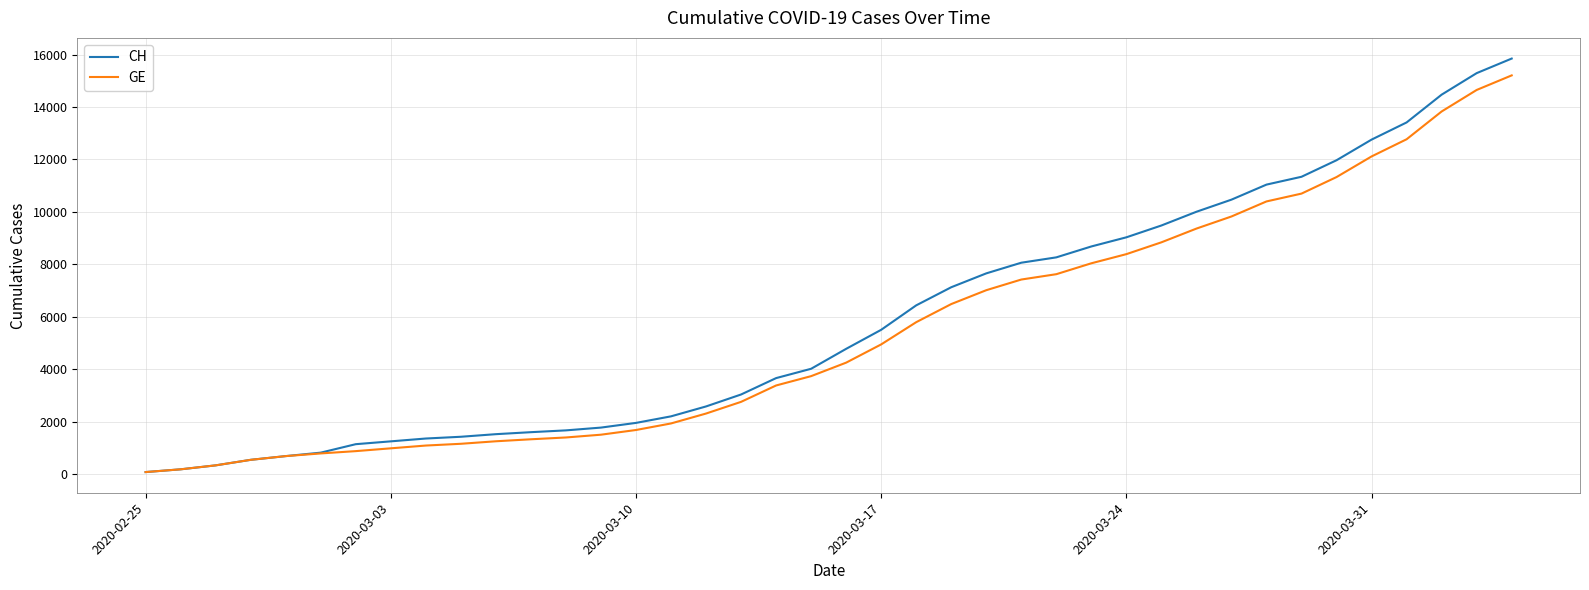

What is the maximum value for CH?

15850